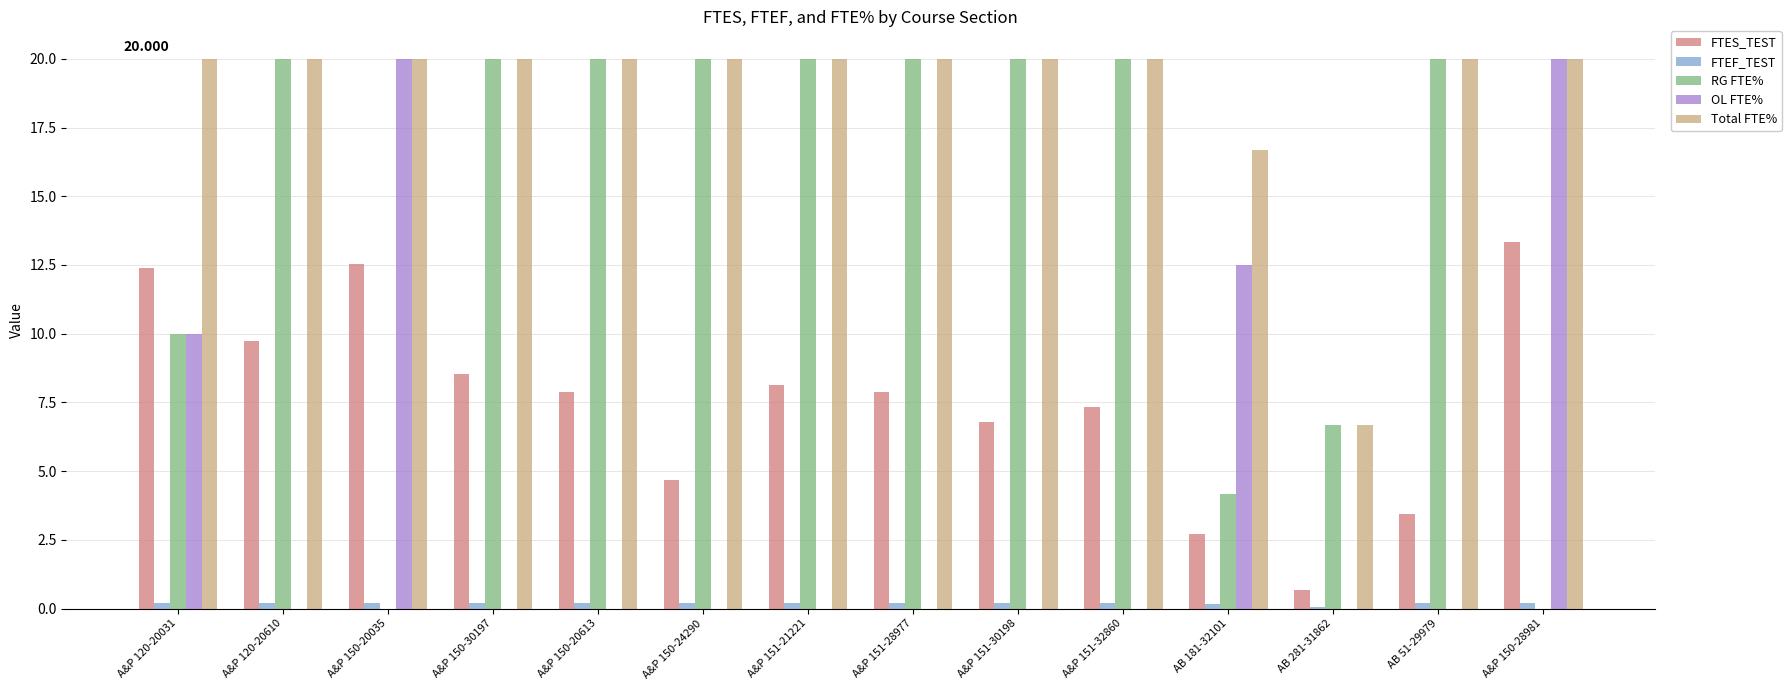

Is the value of RG FTE% at A&P 150-28981 greater than the value of FTES_TEST at AB 181-32101?

No